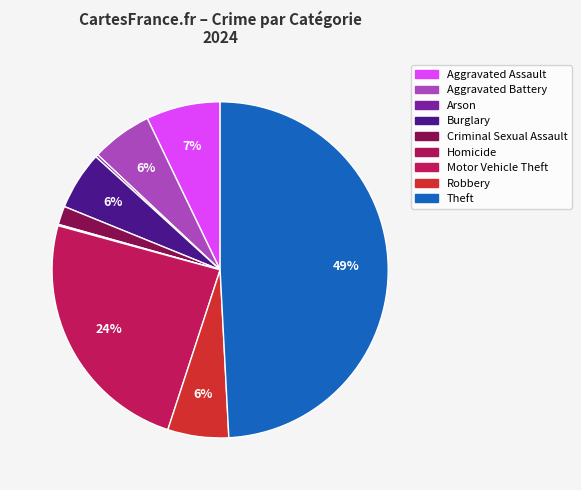

What is the change in value from Burglary to Motor Vehicle Theft?

+146